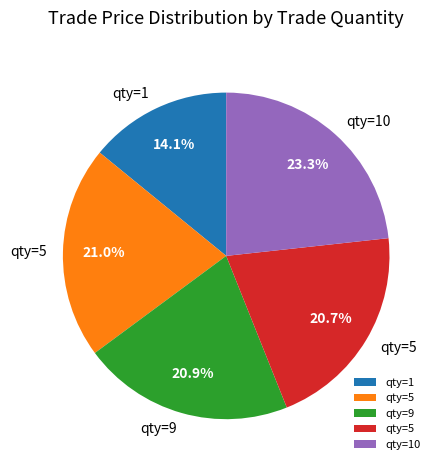

Is there a majority slice in this chart?

No